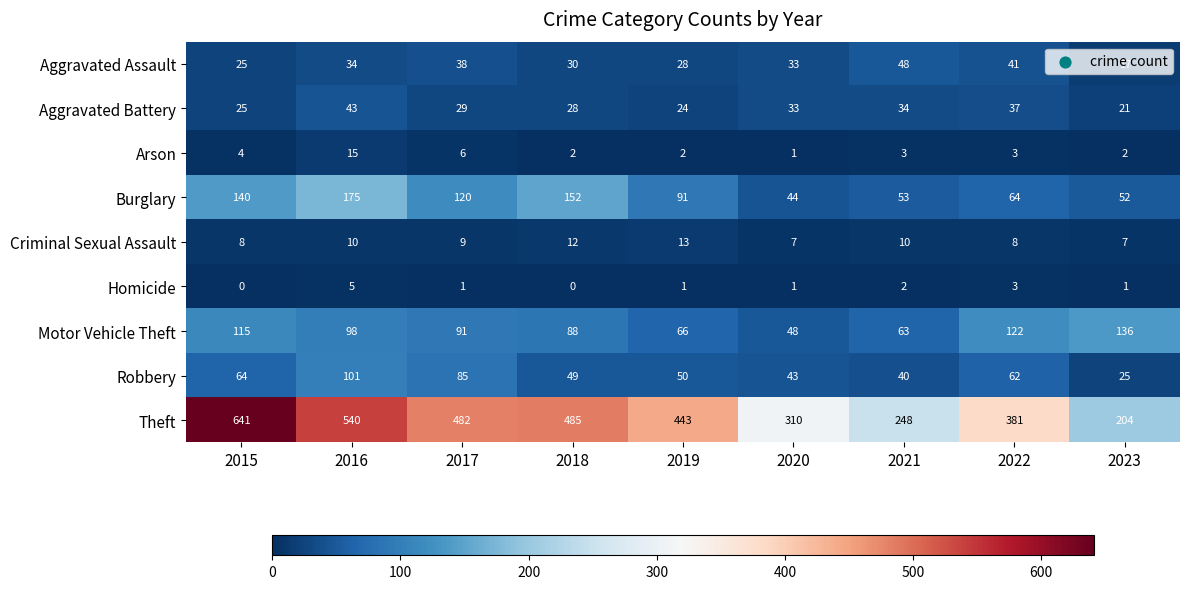

Which label corresponds to the largest value in the chart?

2015